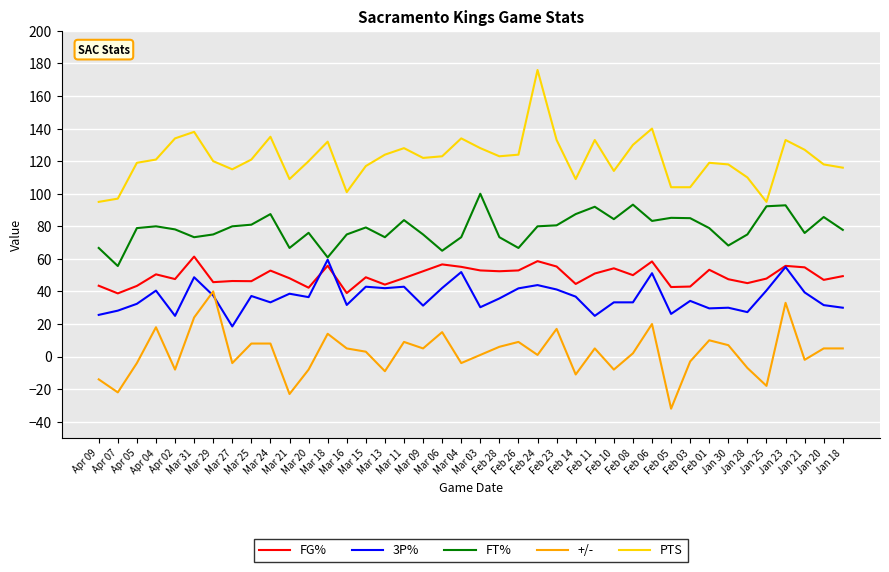

Is this an area chart (filled region under the line)?

No